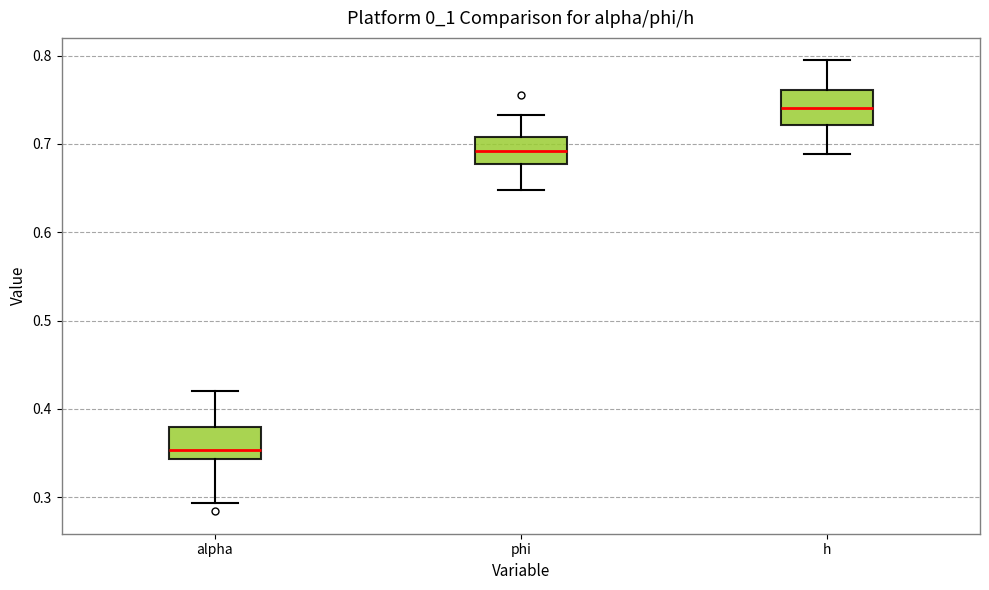

Reading left to right, transcribe this box plot: for each box, give where its median line is, the range the box spans, and where its two whiskers end, as read against the y-axis. The values are not printed on the chart, so give them approximately, as read against the axis.

alpha: median 0.35, box 0.34 to 0.38, whiskers 0.29 to 0.42
phi: median 0.69, box 0.68 to 0.71, whiskers 0.65 to 0.73
h: median 0.74, box 0.72 to 0.76, whiskers 0.69 to 0.79